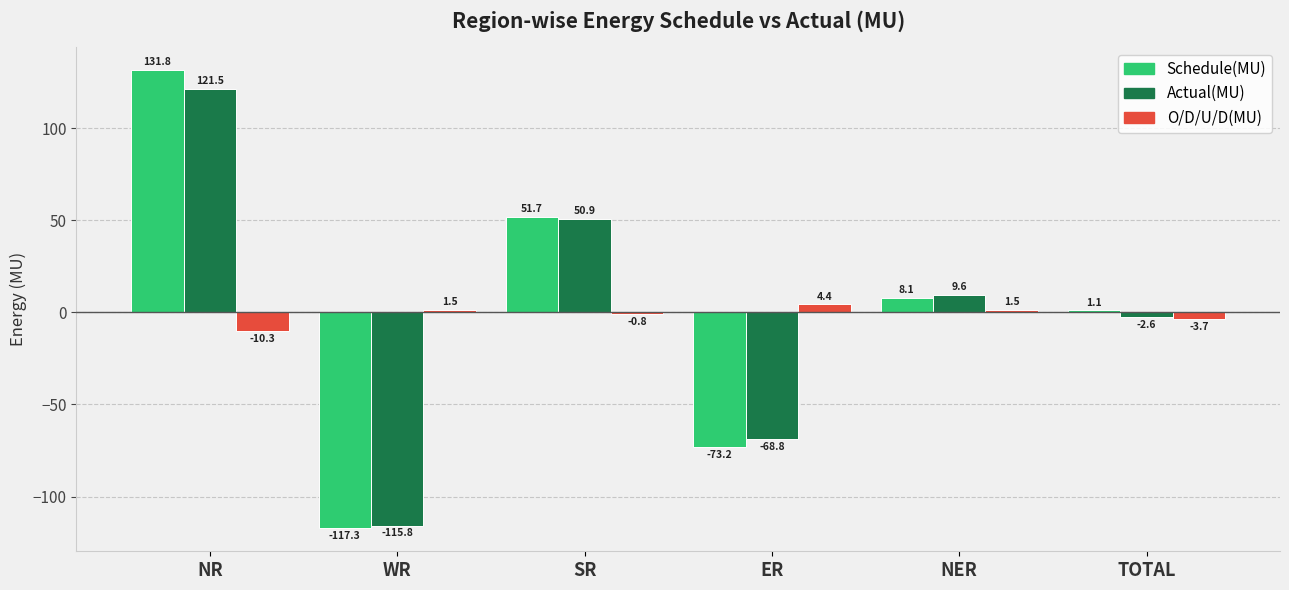

What are all the series names shown in the legend?

Schedule(MU), Actual(MU), O/D/U/D(MU)